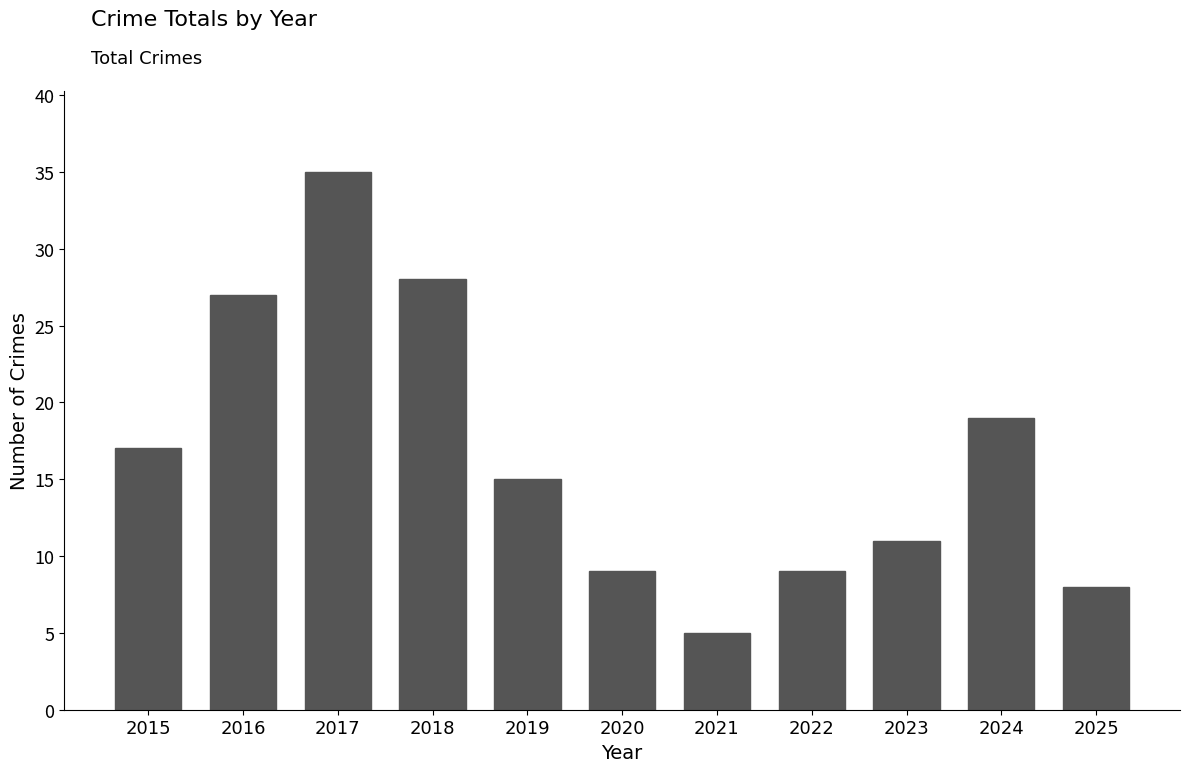

What is the approximate value at 2025, to the nearest 5?

10